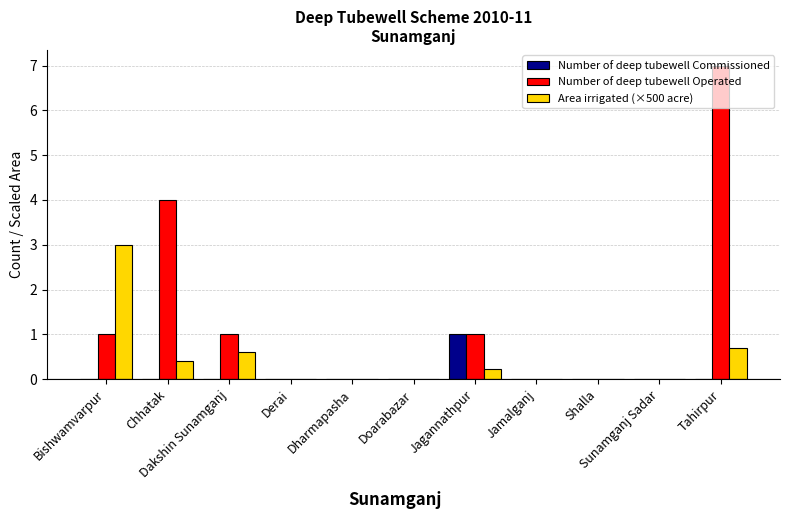

Which series has the largest total across all categories?

Number of deep tubewell Operated